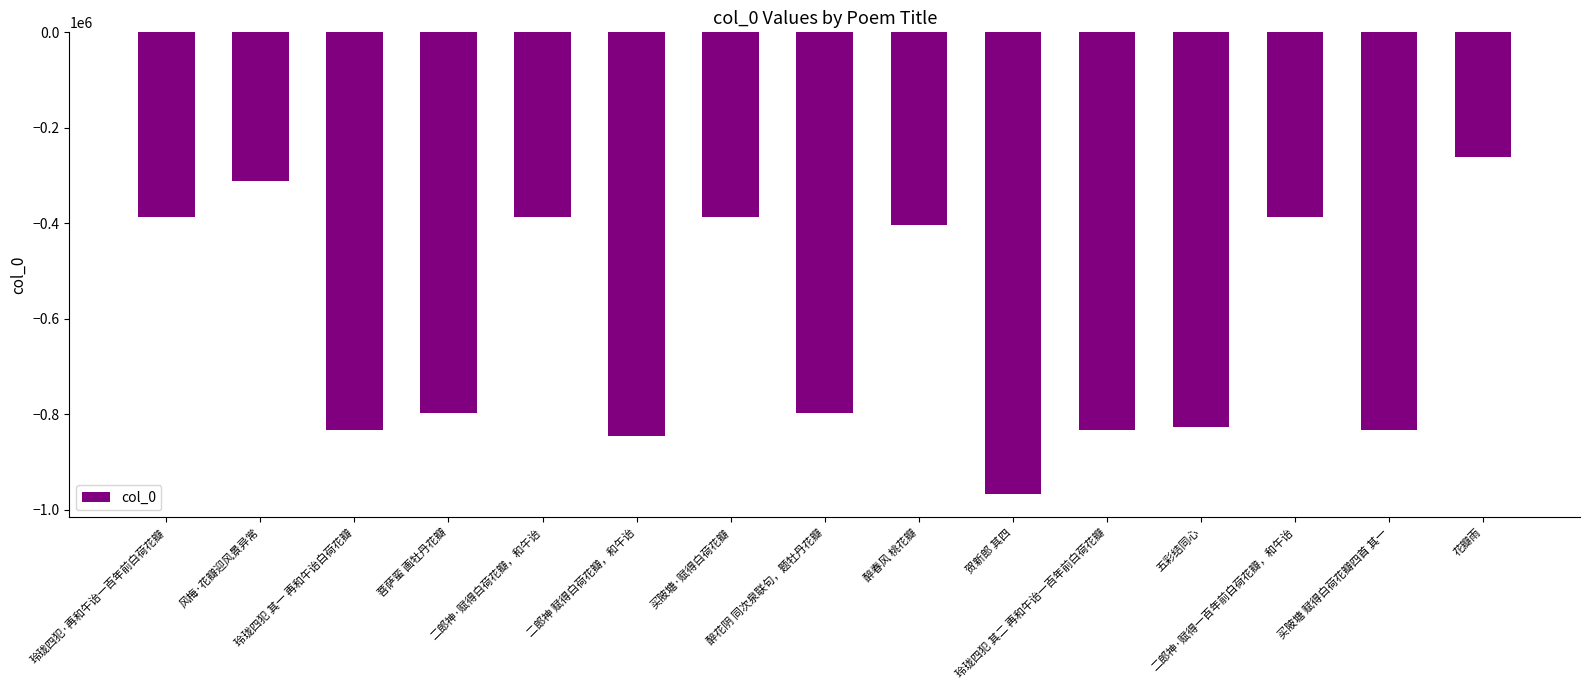

Read the value at 贺新郎 其四, to the nearest 10.

-967580